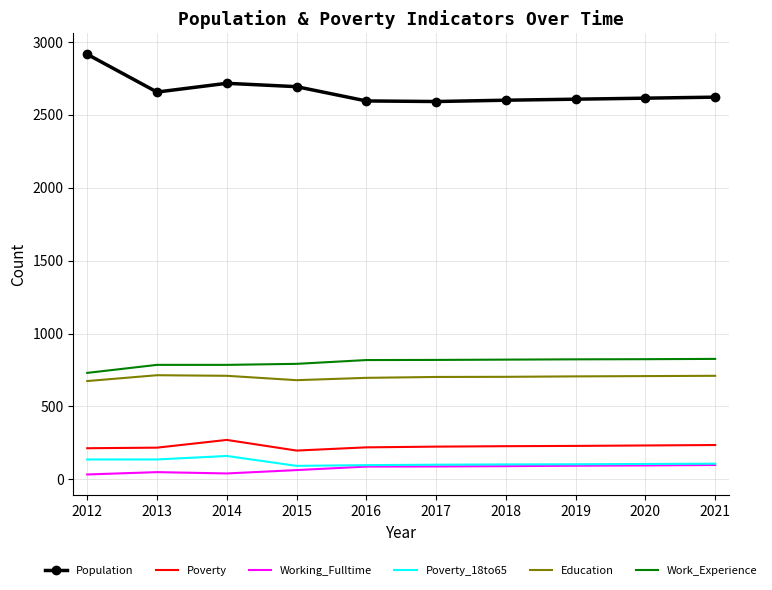

At which category does the chart reach its peak across all series?

2012